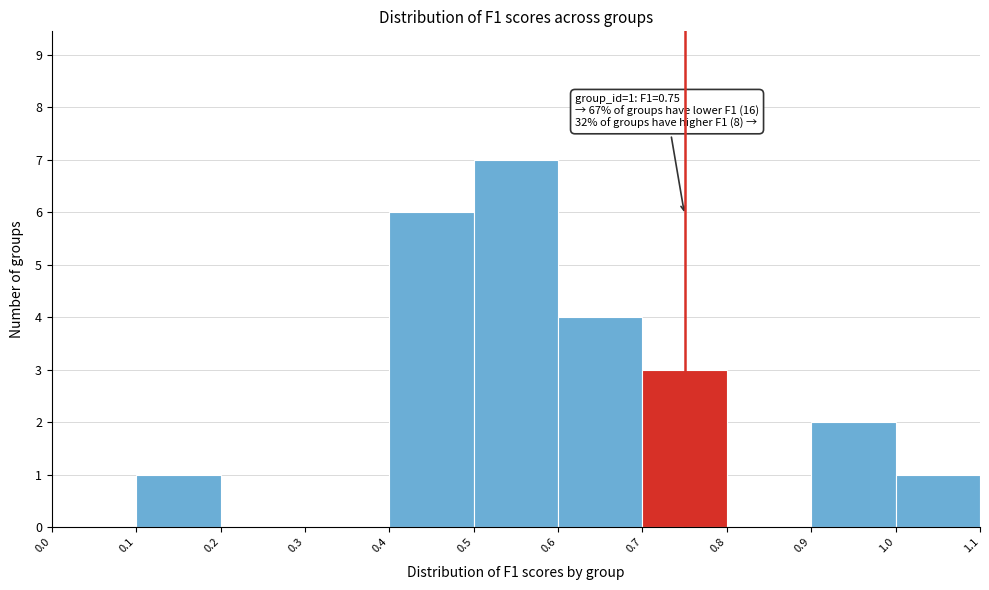

Over which range of the x-axis is the bar tallest?

0.5 to 0.6